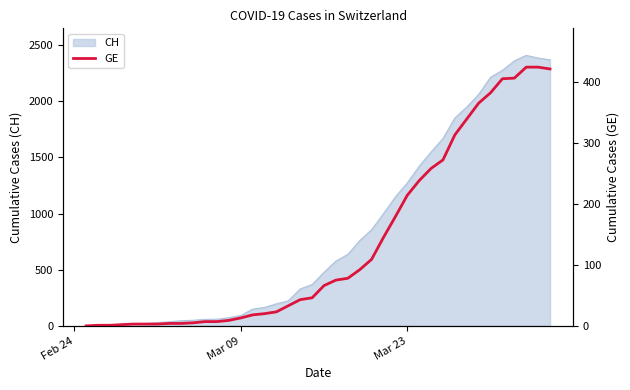

What is the highest value of the CH series?

2409